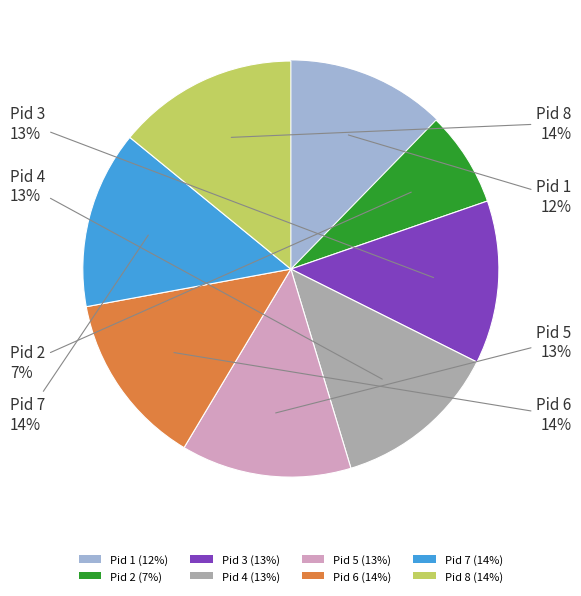

How many slices are in this pie chart?

8